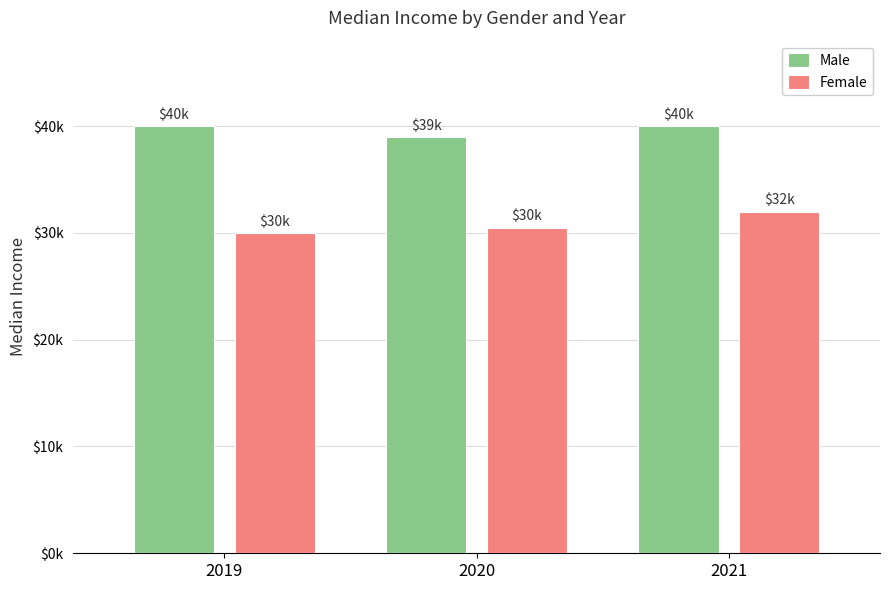

What are all the series names shown in the legend?

Male, Female